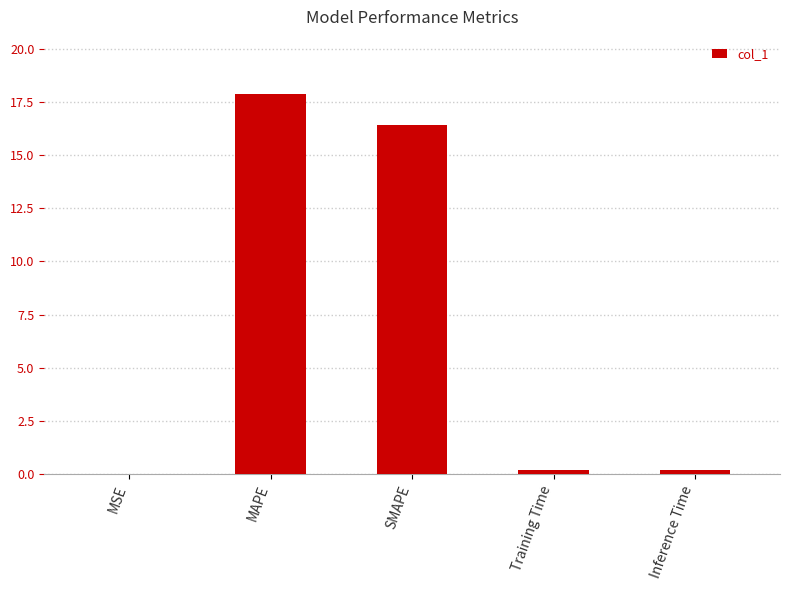

Which category has the highest value across all series?

MAPE